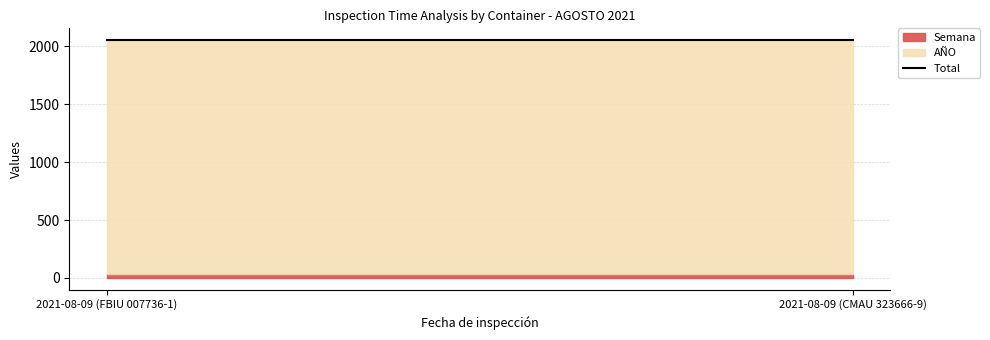

Rank the series at 2021-08-09 (CMAU 323666-9) from lowest to highest value.

Semana, AÑO